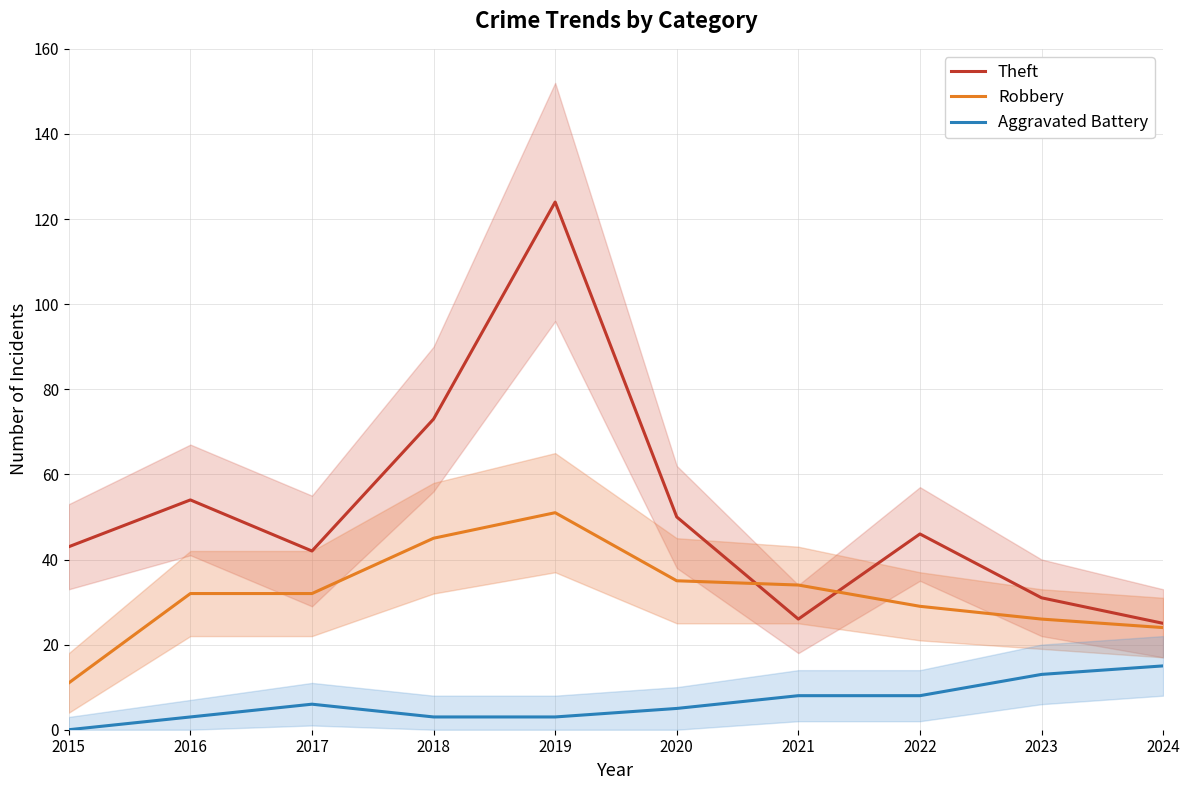

List the series in order of their overall mean, lowest first.

Aggravated Battery, Robbery, Theft